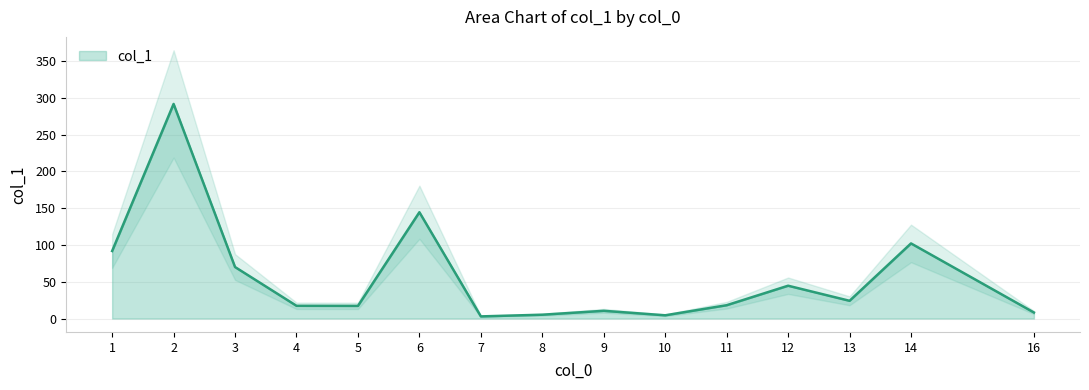

Is it true that the value at 6 is 75.4?

False